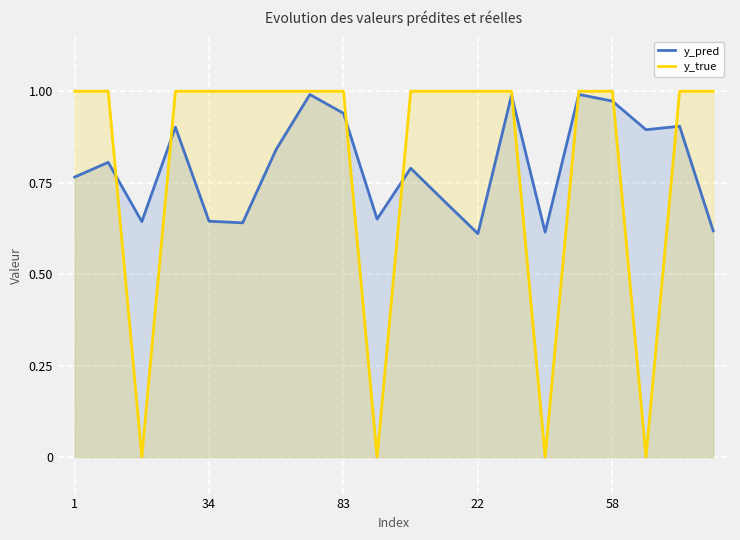

Which series has the largest total across all categories?

y_true